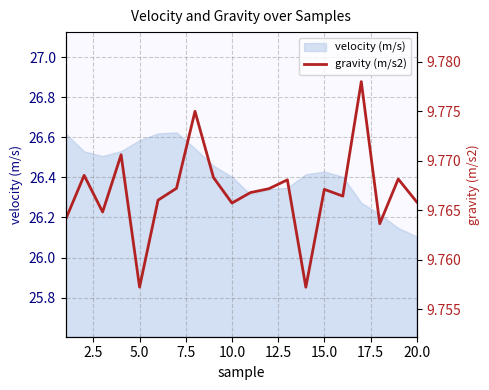

At which label is velocity (m/s) closest to 26?

20.0